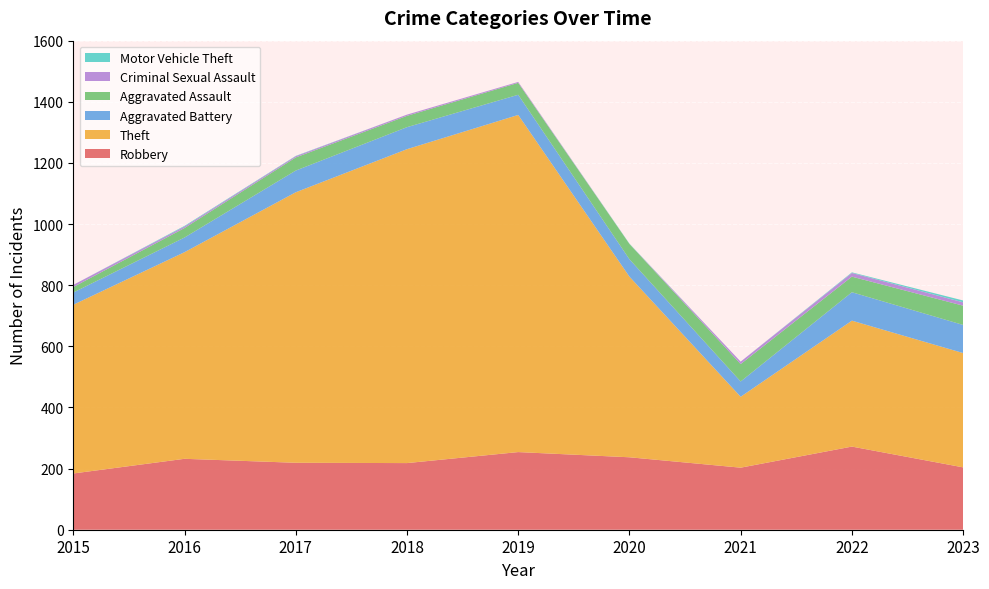

Reading right to left, transcribe all the data shown in this chart.

Robbery: 2023=204	2022=272	2021=203	2020=237	2019=254	2018=218	2017=219	2016=232	2015=184
Theft: 2023=374	2022=412	2021=232	2020=591	2019=1103	2018=1027	2017=885	2016=676	2015=552
Aggravated Battery: 2023=92	2022=93	2021=50	2020=57	2019=66	2018=72	2017=71	2016=48	2015=40
Aggravated Assault: 2023=63	2022=51	2021=57	2020=50	2019=39	2018=37	2017=43	2016=31	2015=18
Criminal Sexual Assault: 2023=11	2022=12	2021=8	2020=0	2019=3	2018=4	2017=4	2016=5	2015=7
Motor Vehicle Theft: 2023=6	2022=2	2021=0	2020=1	2019=0	2018=0	2017=1	2016=2	2015=0